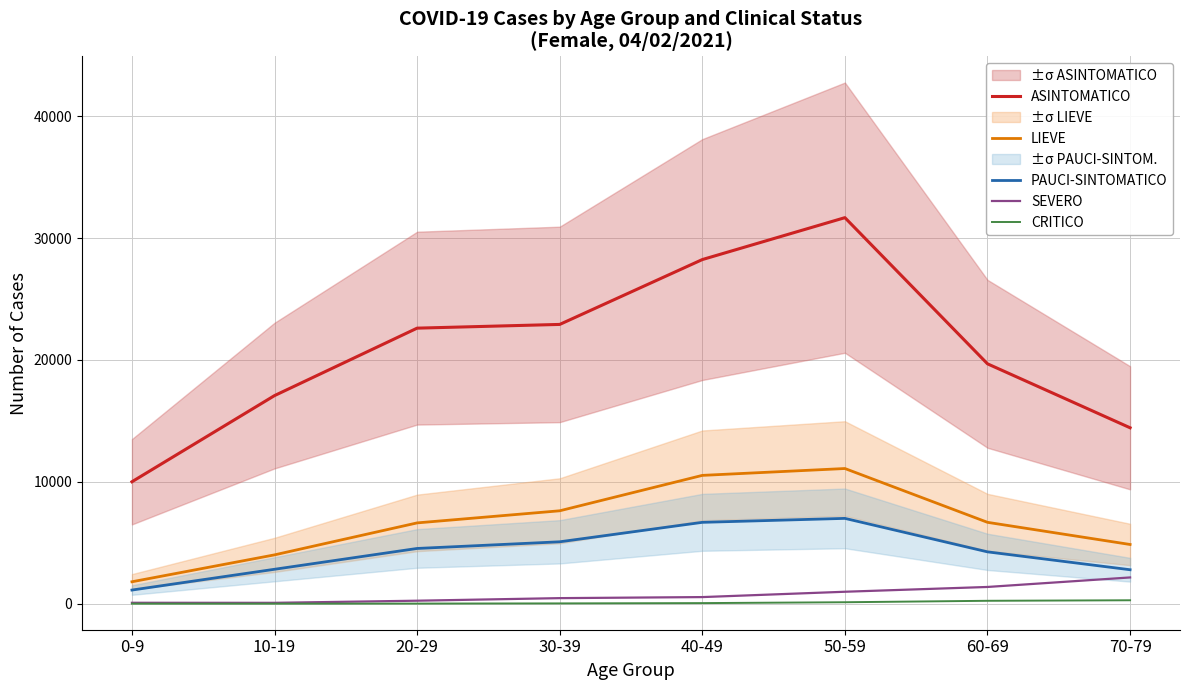

Between 40-49 and 30-39, which is larger?

40-49